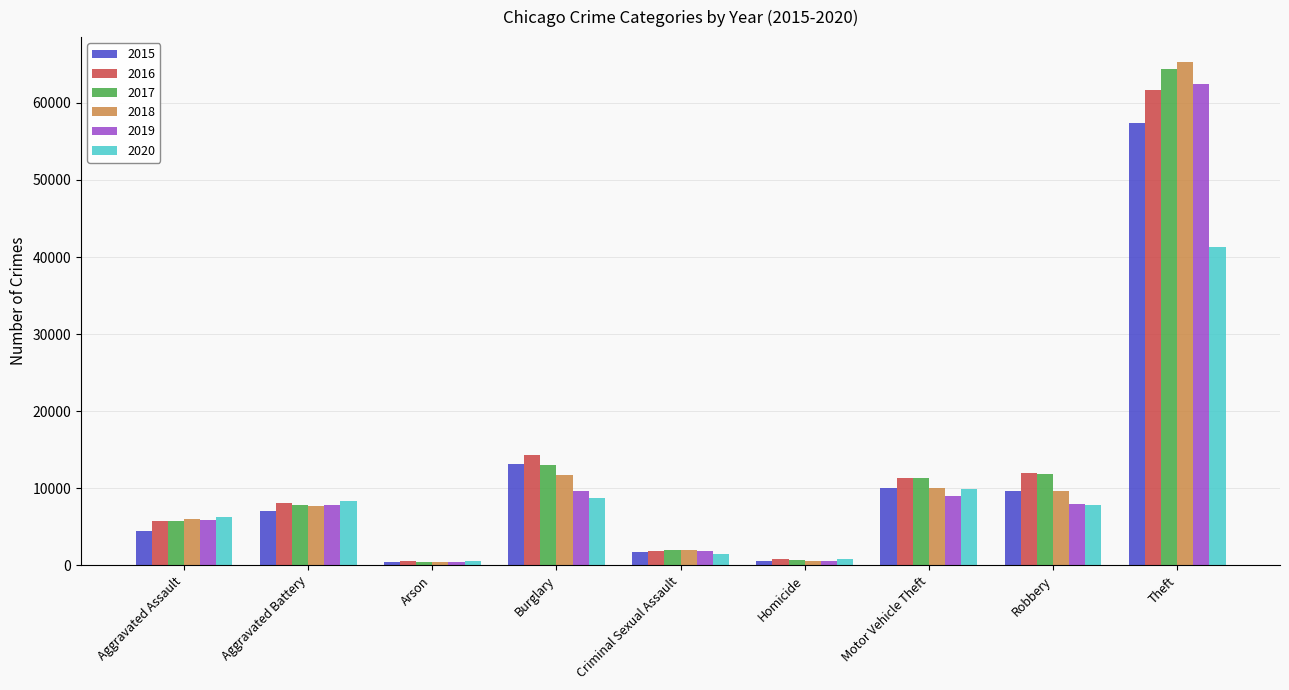

How many data points in 2019 are less than 7857?

4